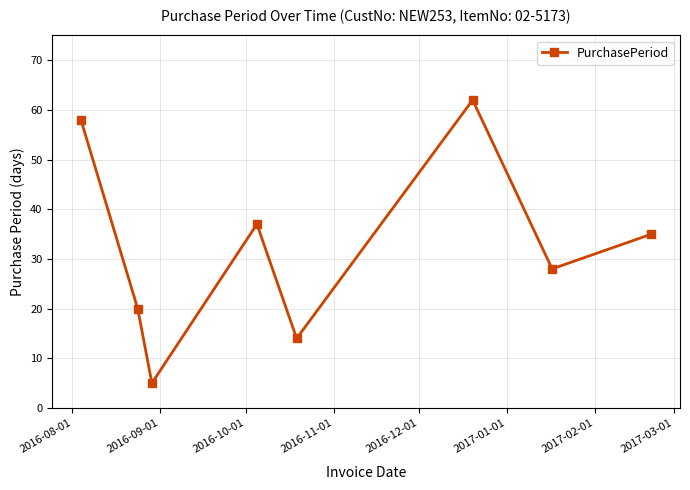

What is the value of the 2nd point from the left?

20